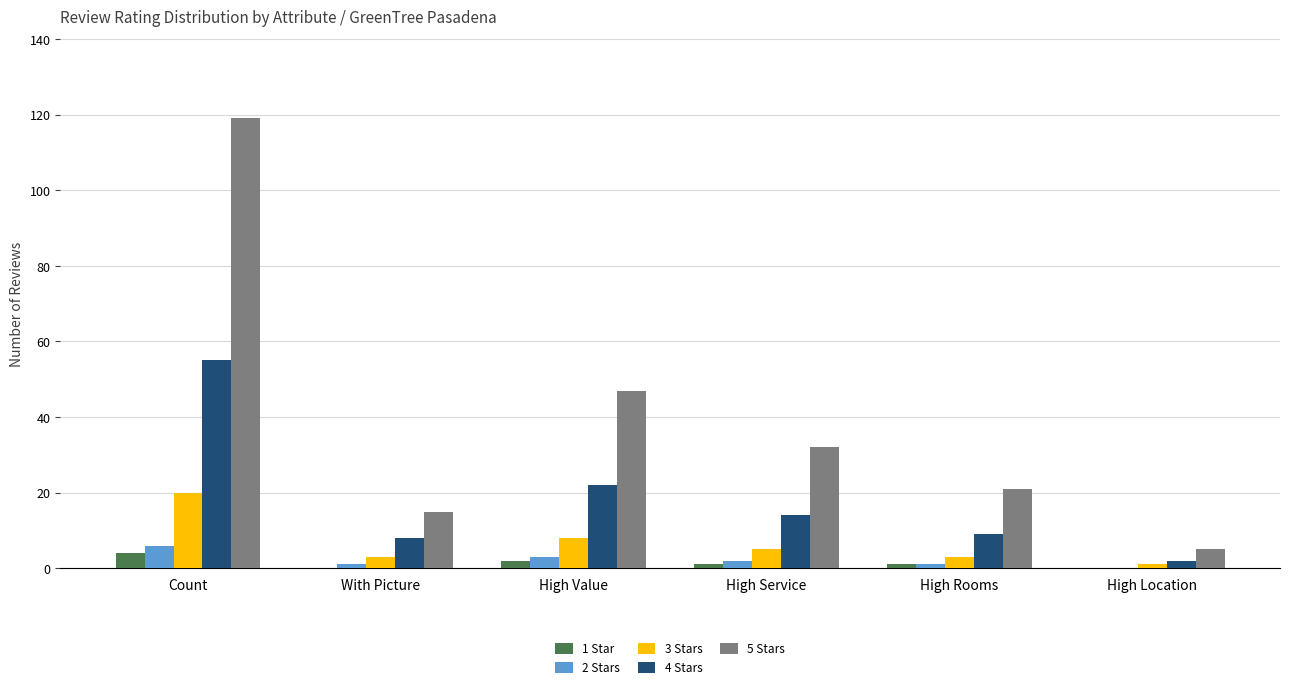

At which label does 3 Stars first exceed 5?

Count